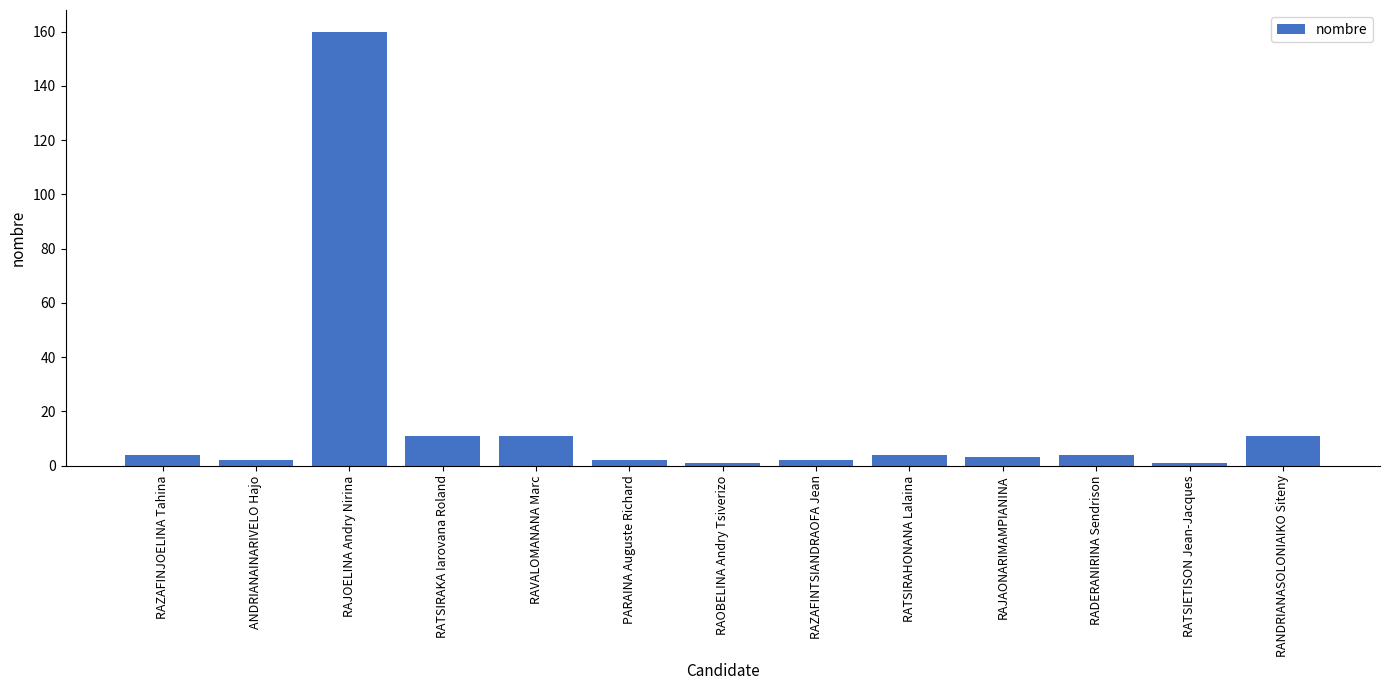

Is it true that the value at ANDRIANAINARIVELO Hajo is 2?

True